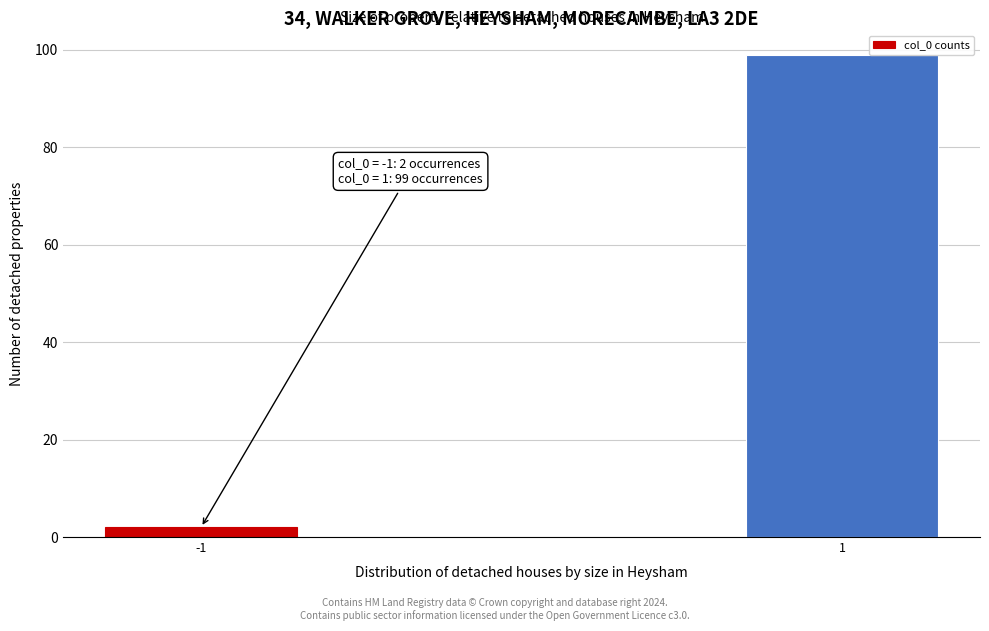

Reading left to right, extract all data points from this chart.

-1=2	1=99